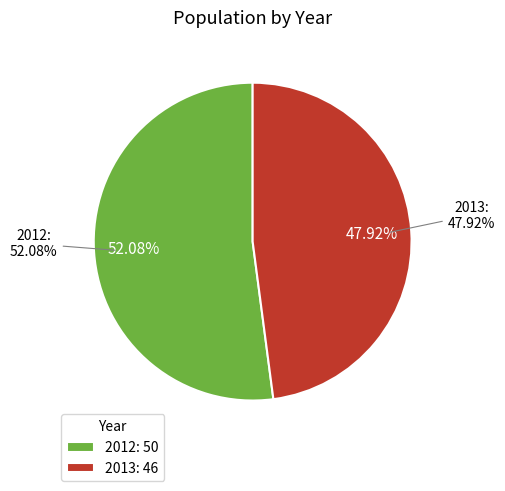

To the nearest percent, what portion does 2012 represent?

52%